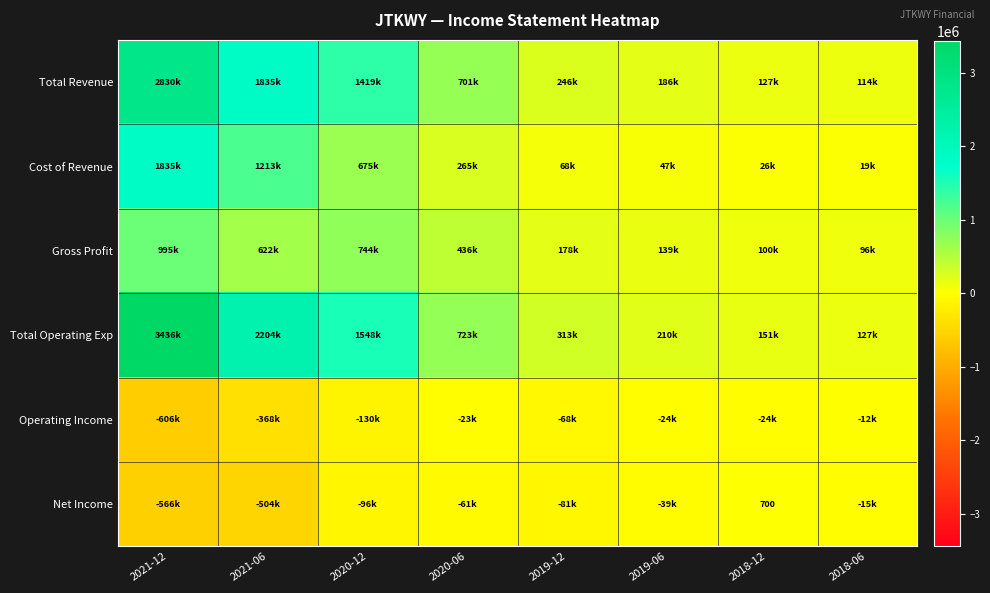

Where is Cost of Revenue nearest to the value 926950?

2020-12